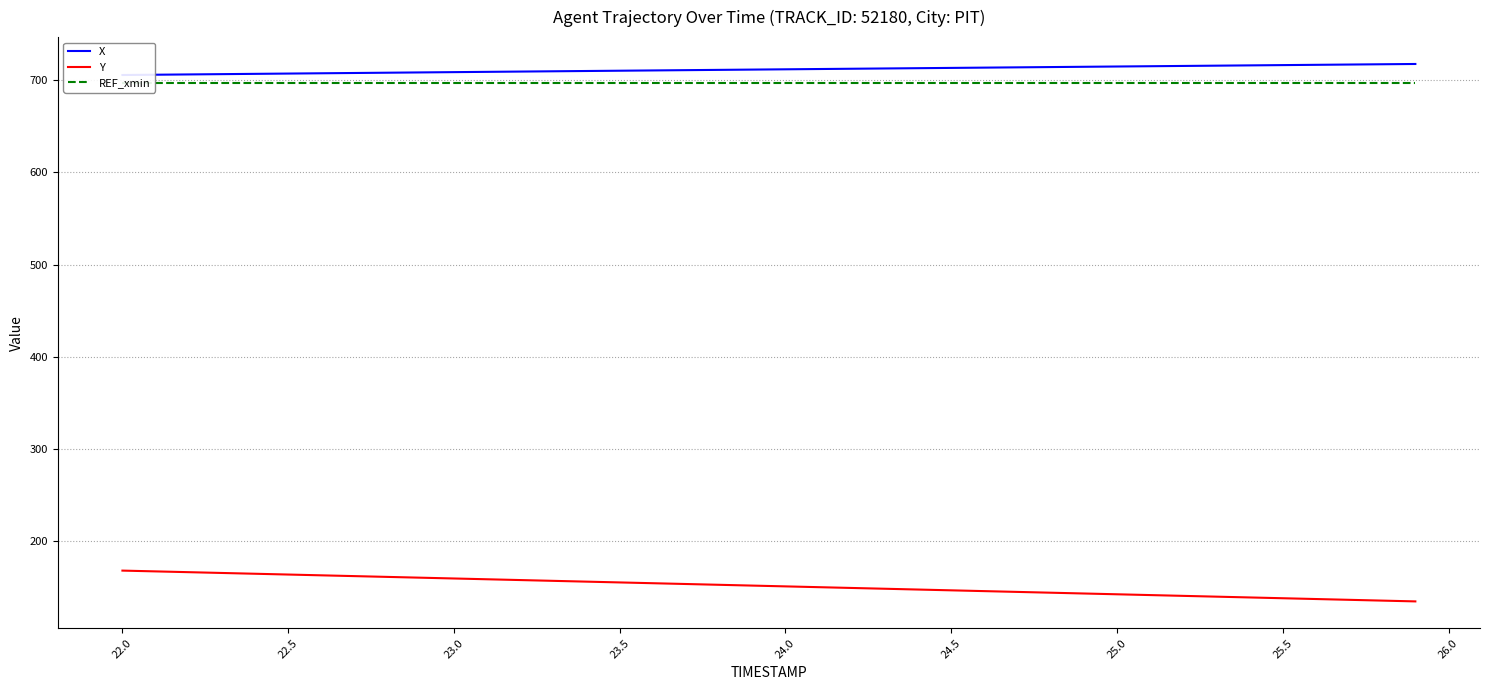

Is it true that Y equals 142.7 at 25.0?

True